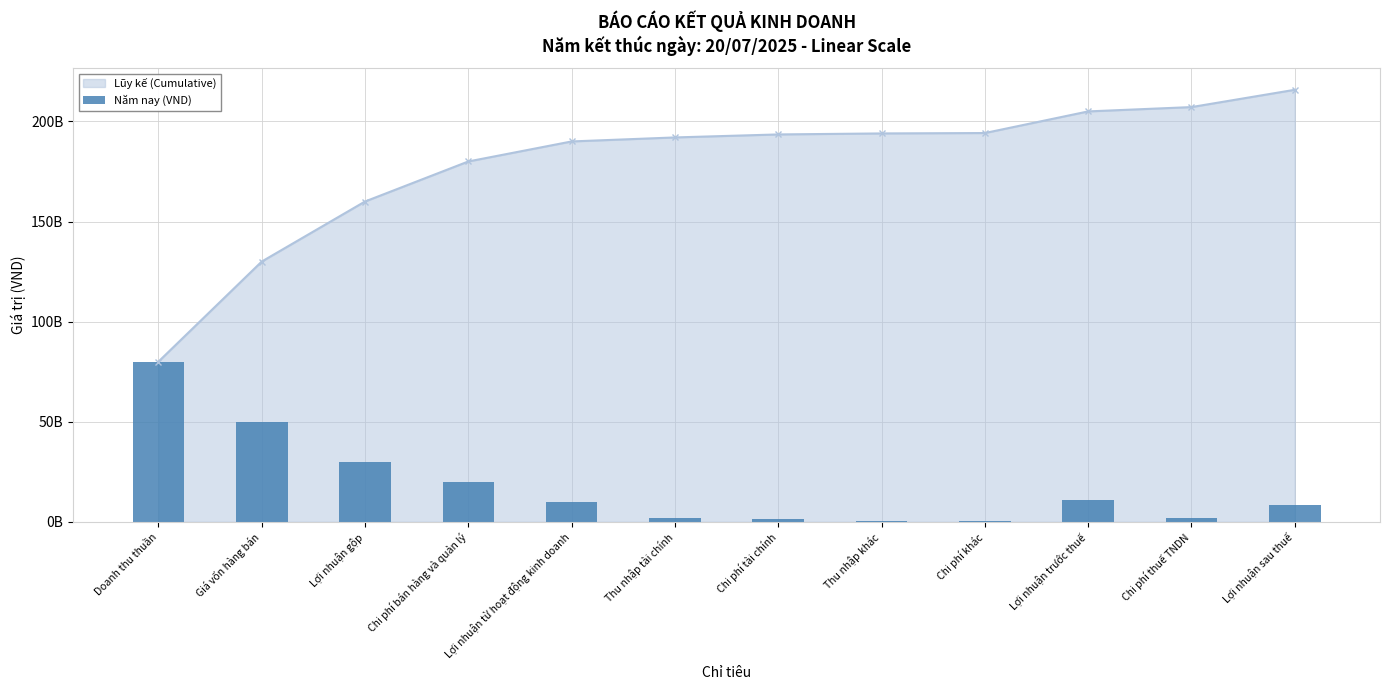

Rank the categories by value from lowest to highest.

Chi phí khác, Thu nhập khác, Chi phí tài chính, Thu nhập tài chính, Chi phí thuế TNDN, Lợi nhuận sau thuế, Lợi nhuận từ hoạt động kinh doanh, Lợi nhuận trước thuế, Chi phí bán hàng và quản lý, Lợi nhuận gộp, Giá vốn hàng bán, Doanh thu thuần